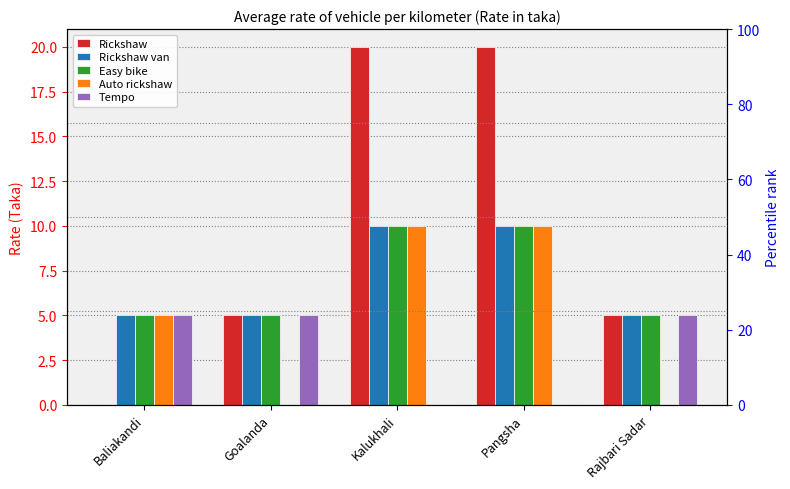

Rank the series by their maximum value, from highest to lowest.

Rickshaw, Rickshaw van, Easy bike, Auto rickshaw, Tempo